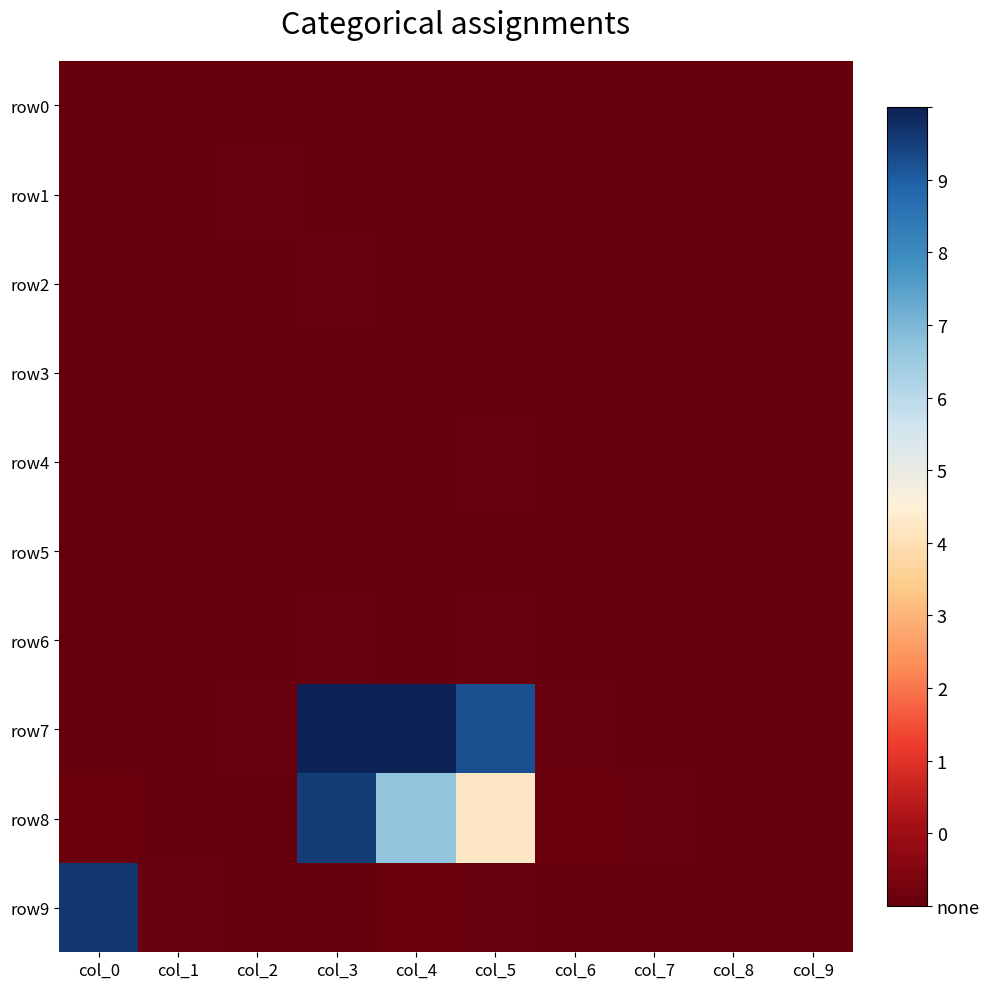

Which series has the largest range (max minus min)?

row7